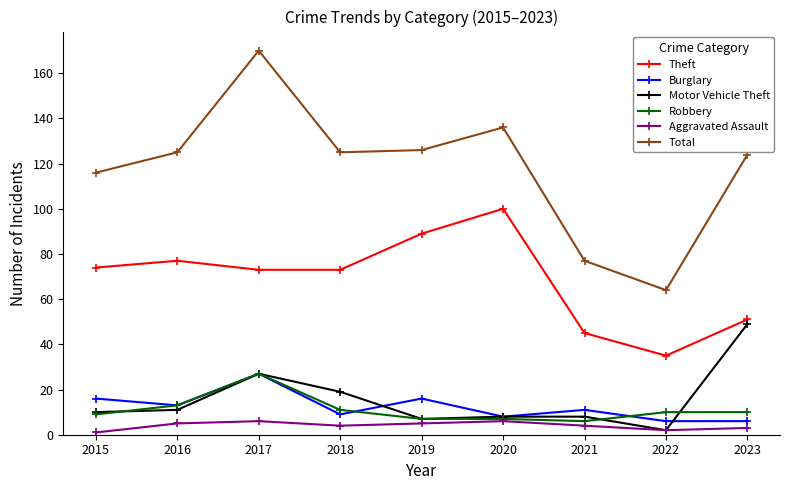

Between 2015 and 2020, which series saw the biggest shift?

Theft